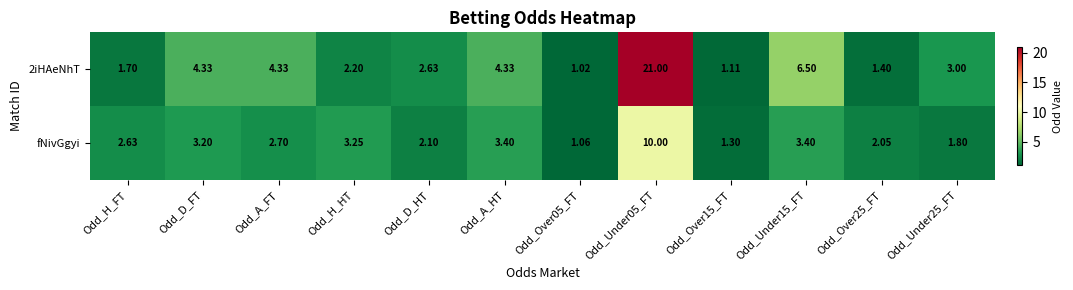

Is the value of fNivGgyi at Odd_A_HT greater than the value of 2iHAeNhT at Odd_D_HT?

Yes